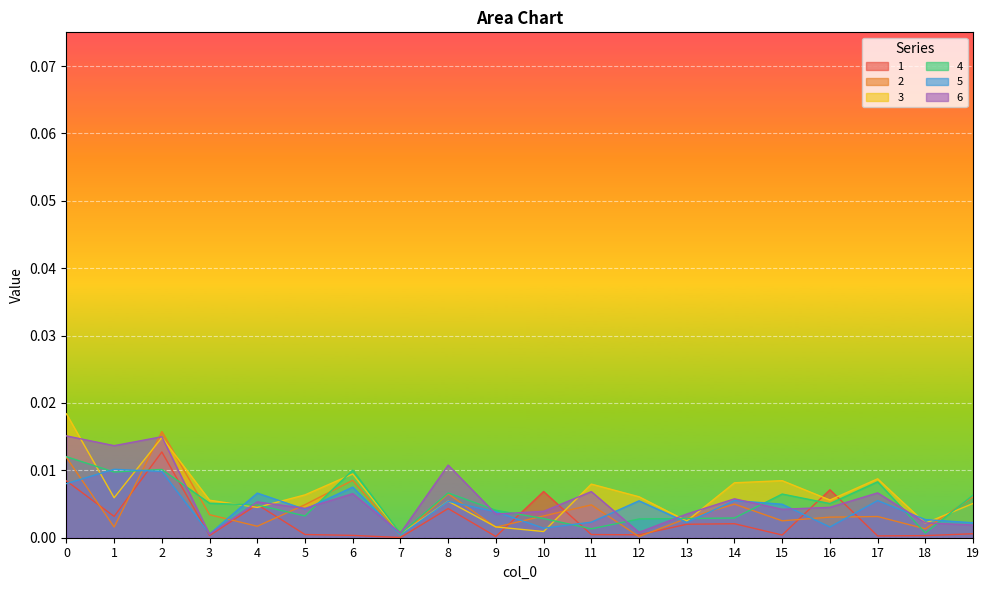

How many lines are shown in the chart?

6